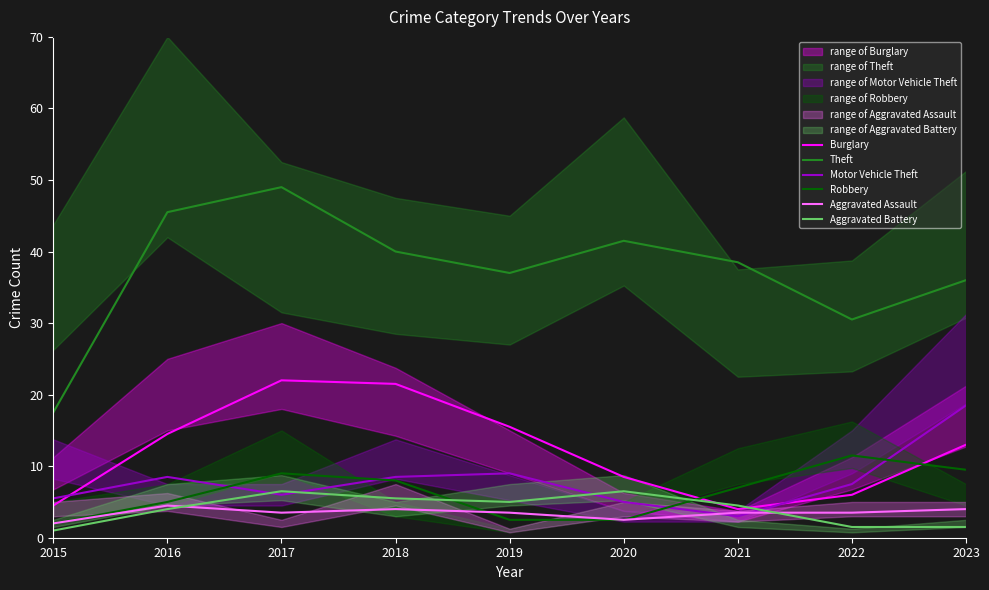

What is the value of the Burglary point at the 2nd from the left?

14.5